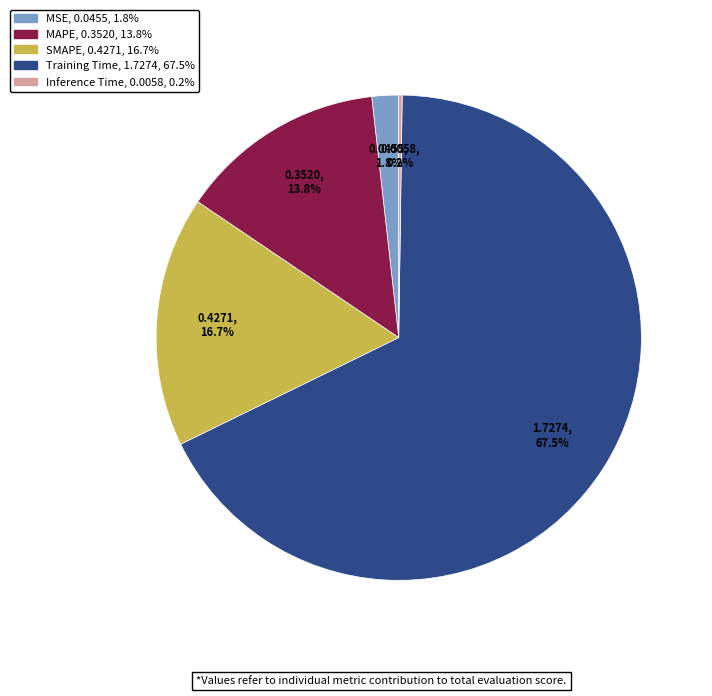

Approximately how many times larger is the value at MAPE compared to Training Time?

0.2